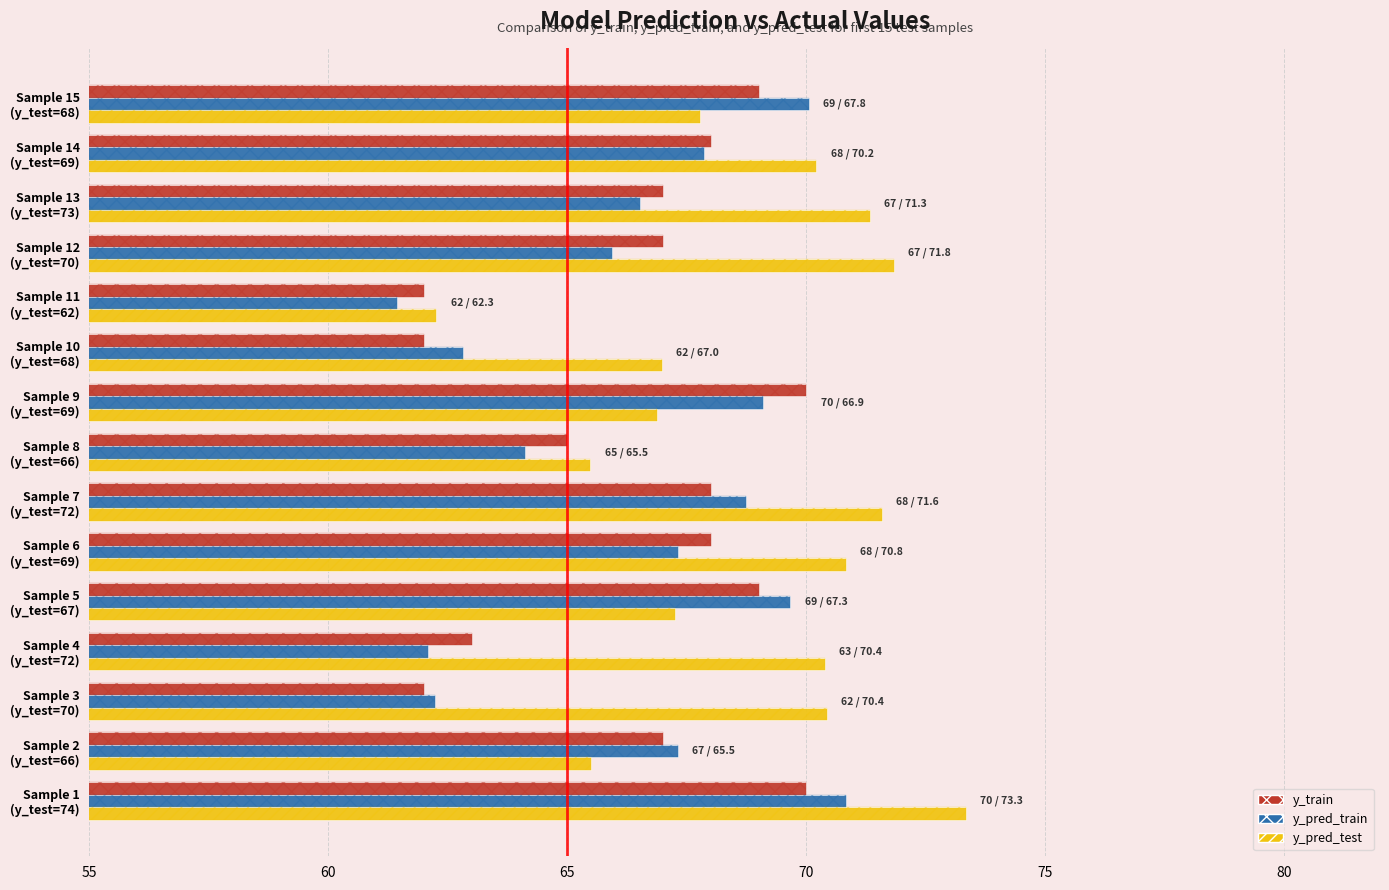

Which has a higher value, Sample 11 (y_test=62) or Sample 5 (y_test=67)?

Sample 5 (y_test=67)